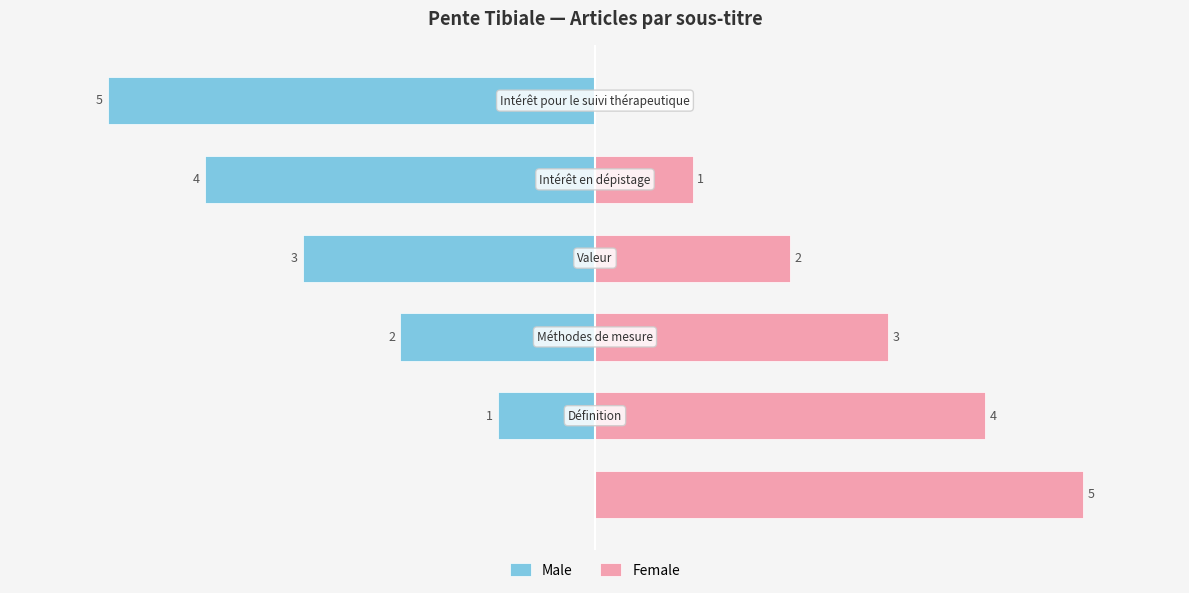

How many values in the Female series exceed 3?

2